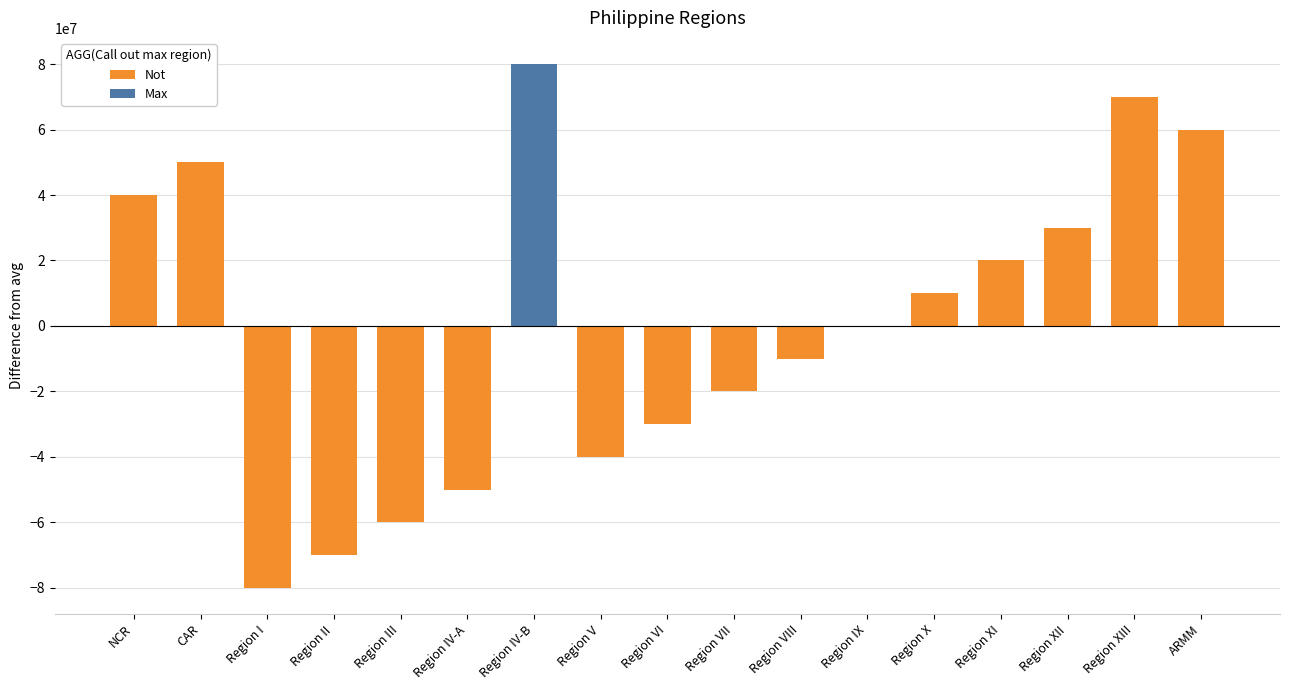

At which category does the chart reach its minimum across all series?

Region I